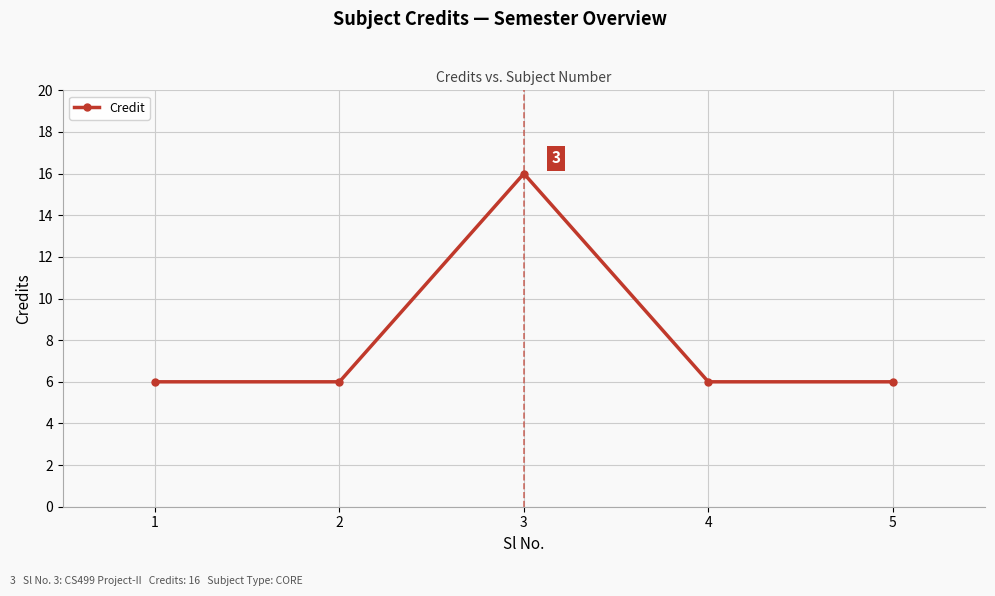

How many points are higher than both their immediate neighbors (excluding endpoints)?

1